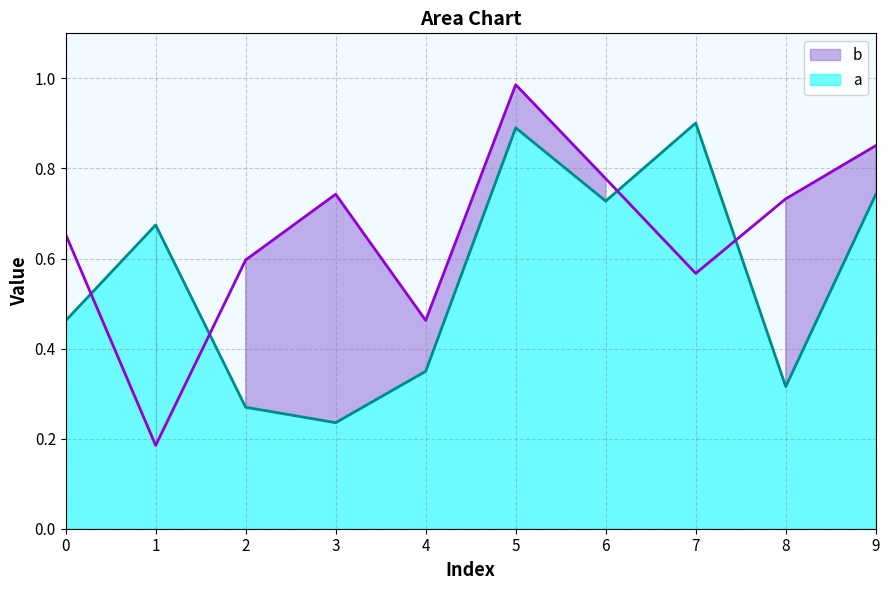

In a, how many points are higher than both neighbors (excluding endpoints)?

3